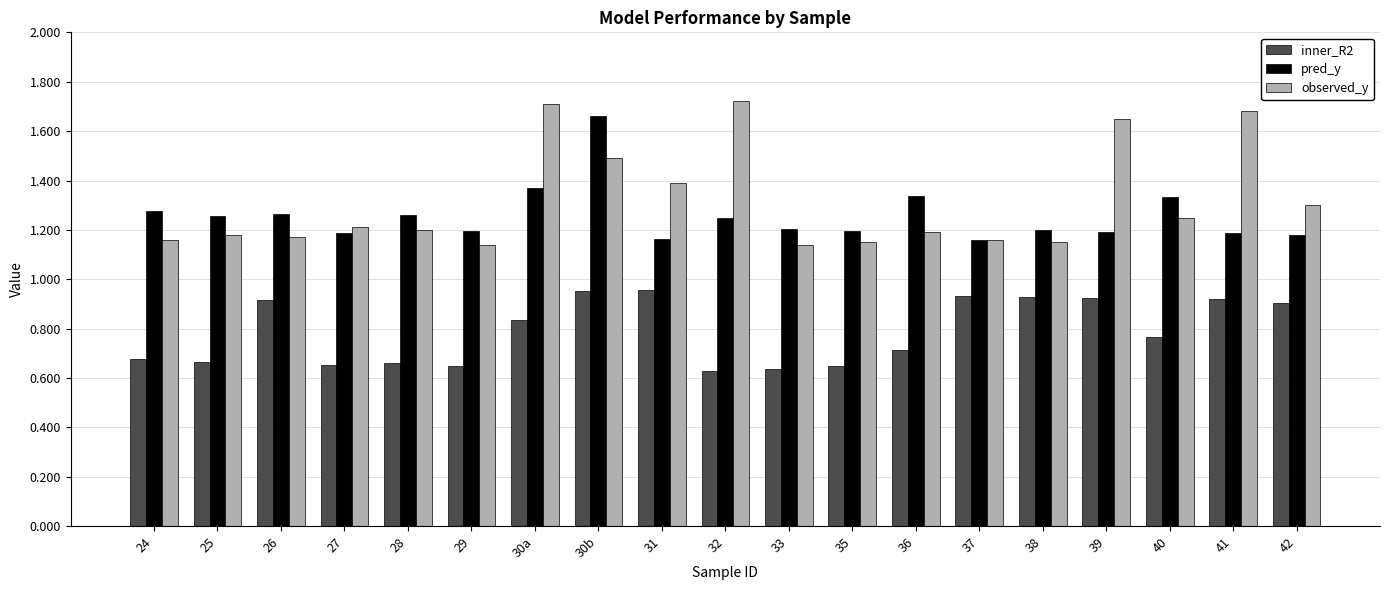

The observed_y series shows 1.7 at 32. True or false?

True